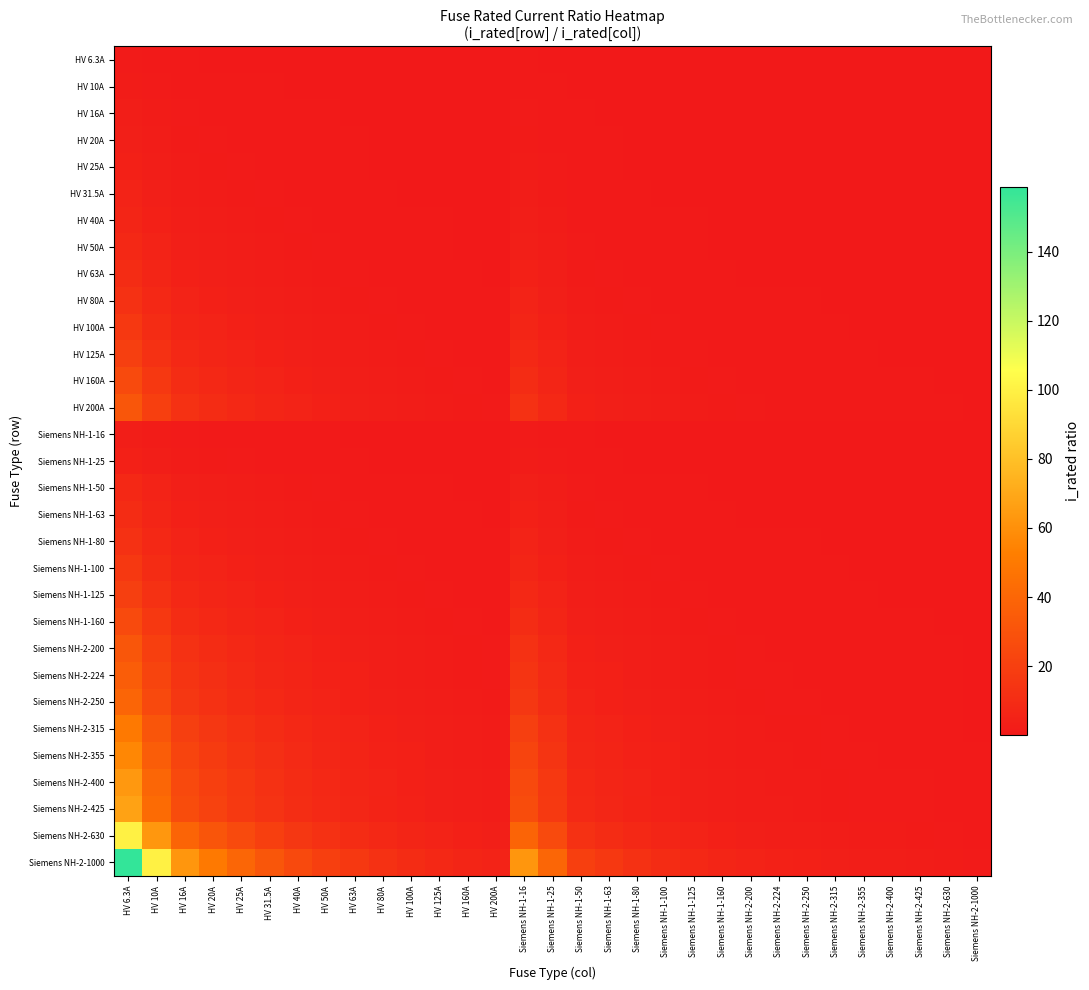

List the series in order of their peak value, highest first.

Siemens NH-2-1000, Siemens NH-2-630, Siemens NH-2-425, Siemens NH-2-400, Siemens NH-2-355, Siemens NH-2-315, Siemens NH-2-250, Siemens NH-2-224, HV 200A, Siemens NH-2-200, HV 160A, Siemens NH-1-160, HV 125A, Siemens NH-1-125, HV 100A, Siemens NH-1-100, HV 80A, Siemens NH-1-80, HV 63A, Siemens NH-1-63, HV 50A, Siemens NH-1-50, HV 40A, HV 31.5A, HV 25A, Siemens NH-1-25, HV 20A, HV 16A, Siemens NH-1-16, HV 10A, HV 6.3A